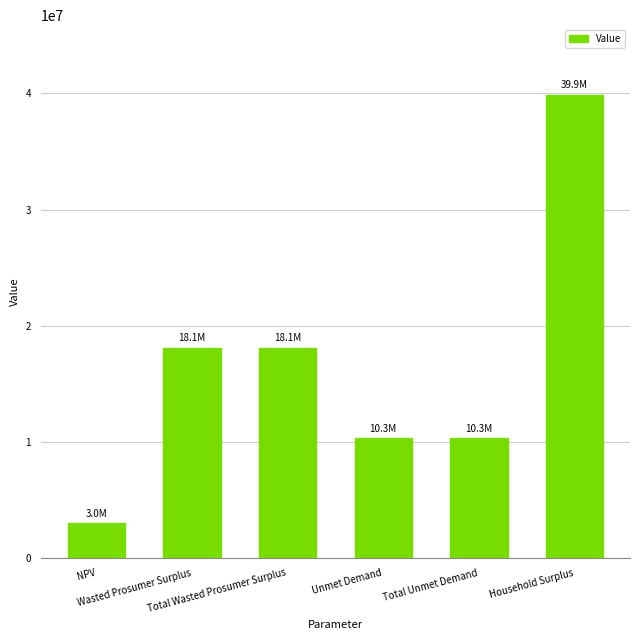

The chart shows a value of 10301282.3 at Unmet Demand. True or false?

True